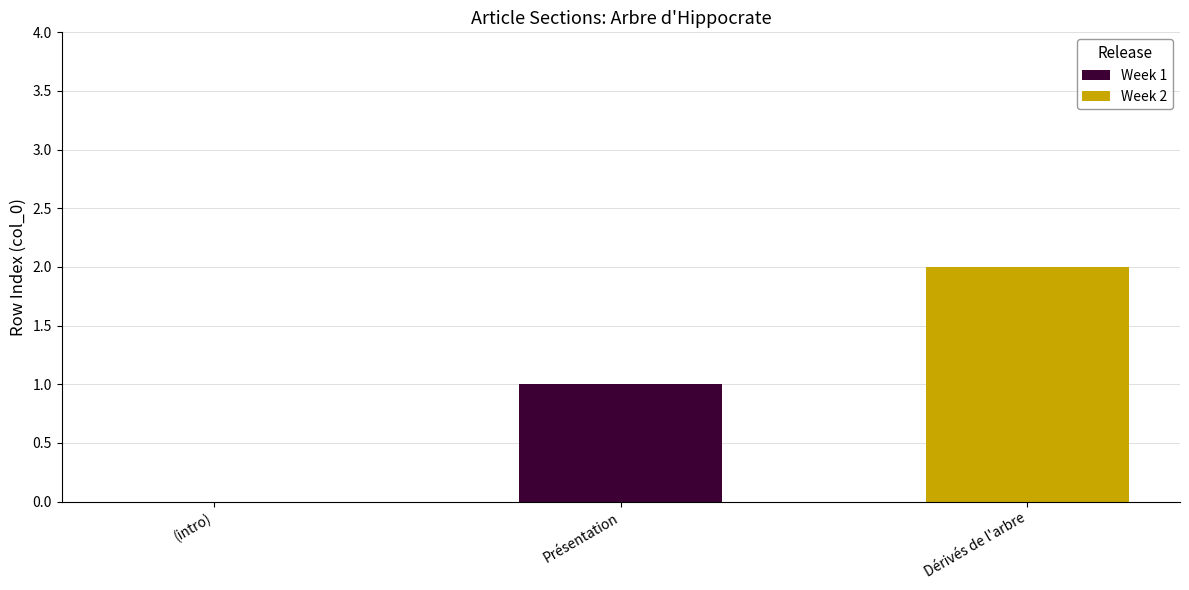

What is the difference between the values at (intro) and Présentation?

1